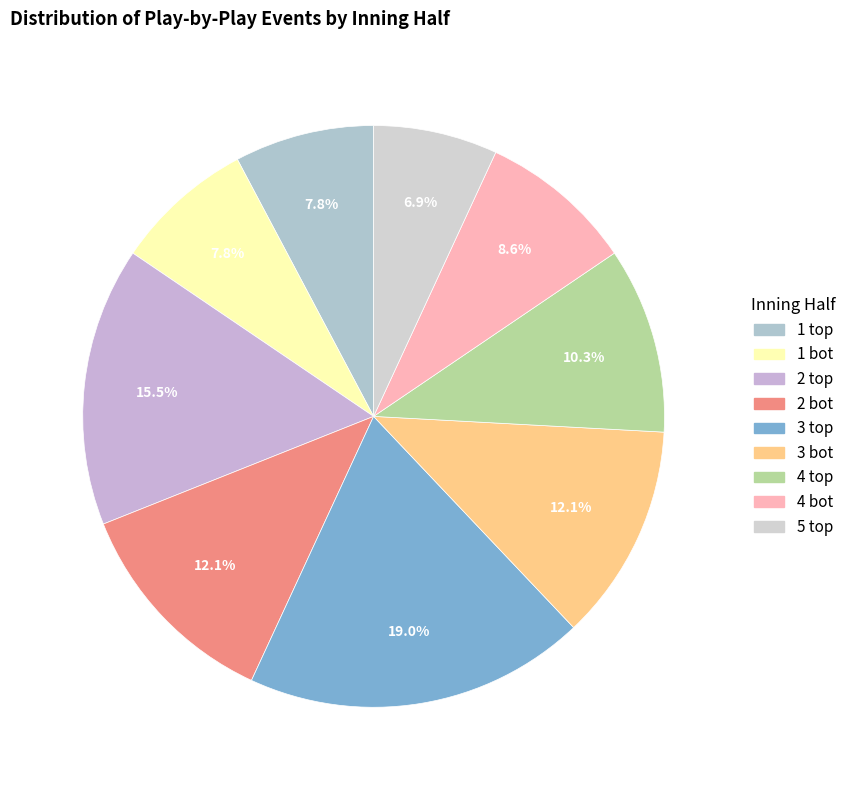

How many slices are in this pie chart?

9